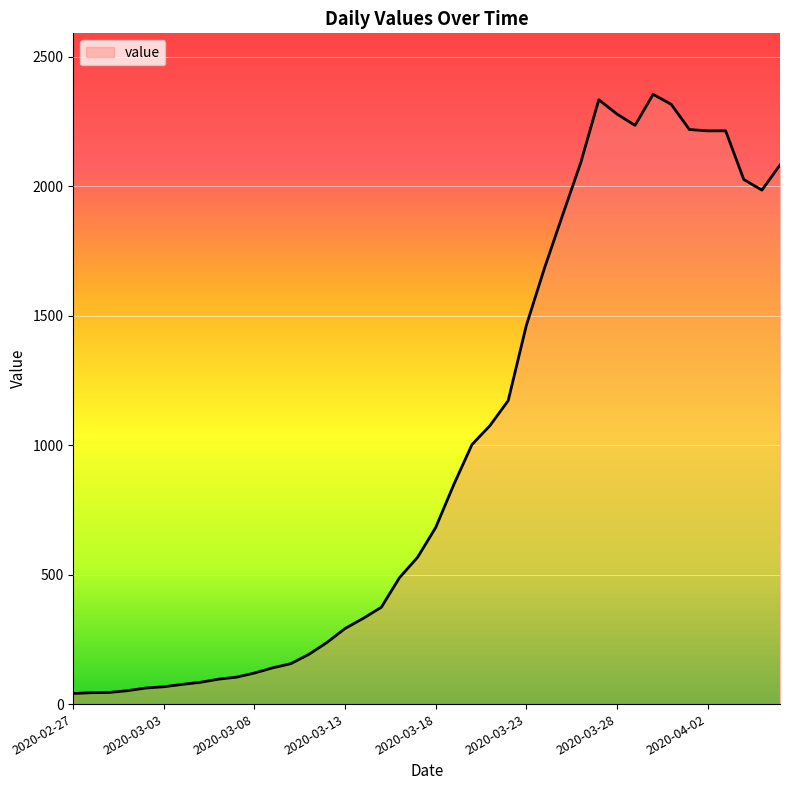

What is the maximum value shown in the chart?

2355